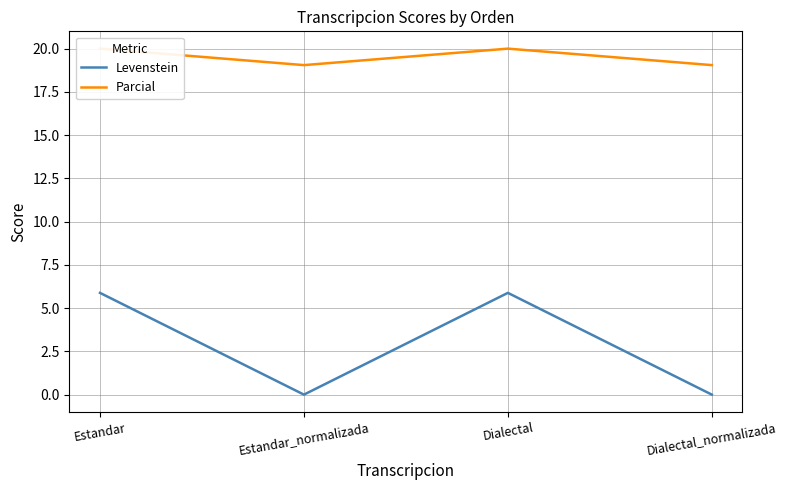

Which series has the widest spread of values?

Levenstein